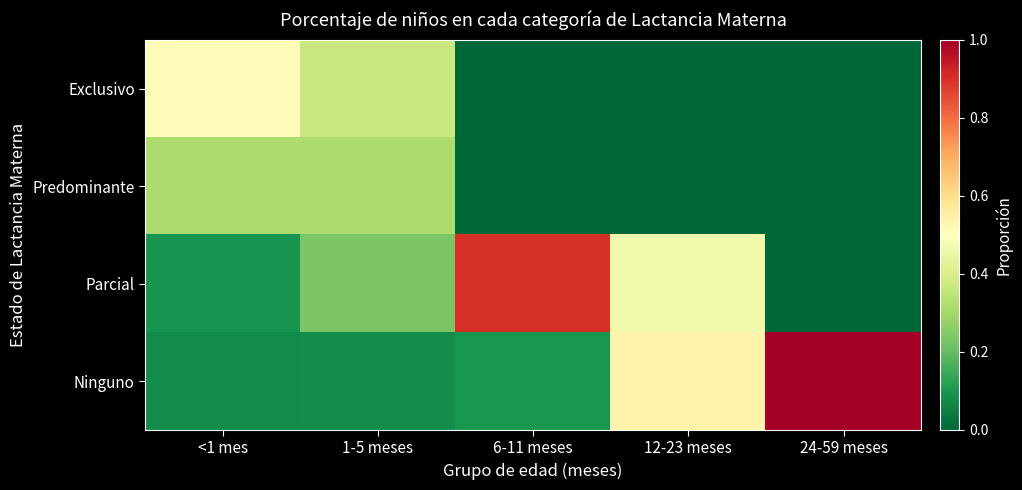

At how many categories does at least one series exceed 0?

5